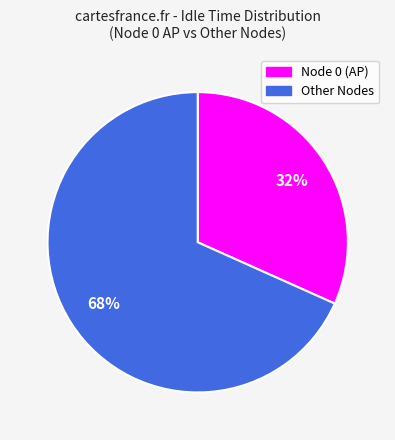

To the nearest percent, what is the average slice percentage?

50%